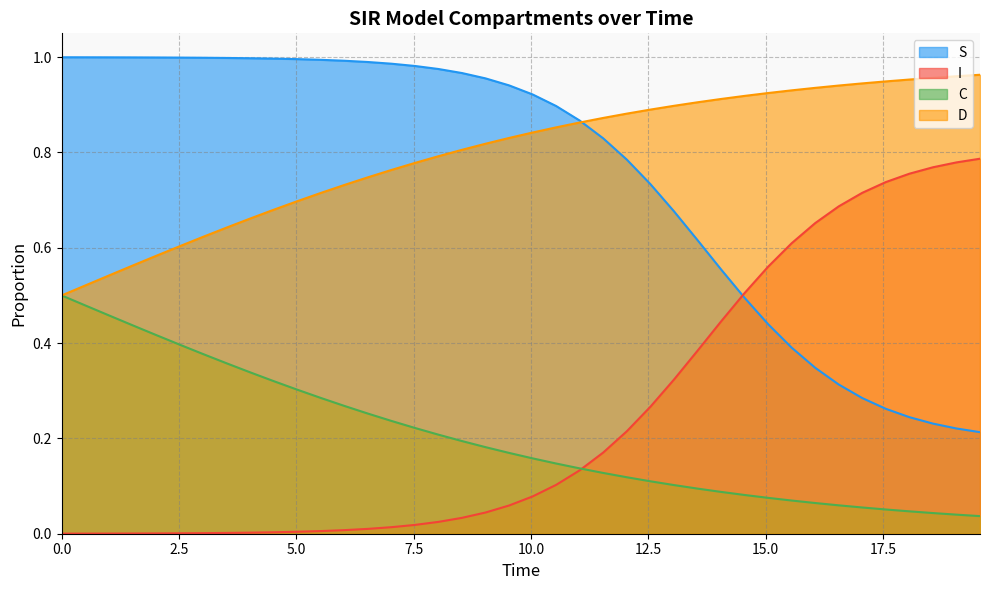

True or false: I and D intersect in this chart.

False